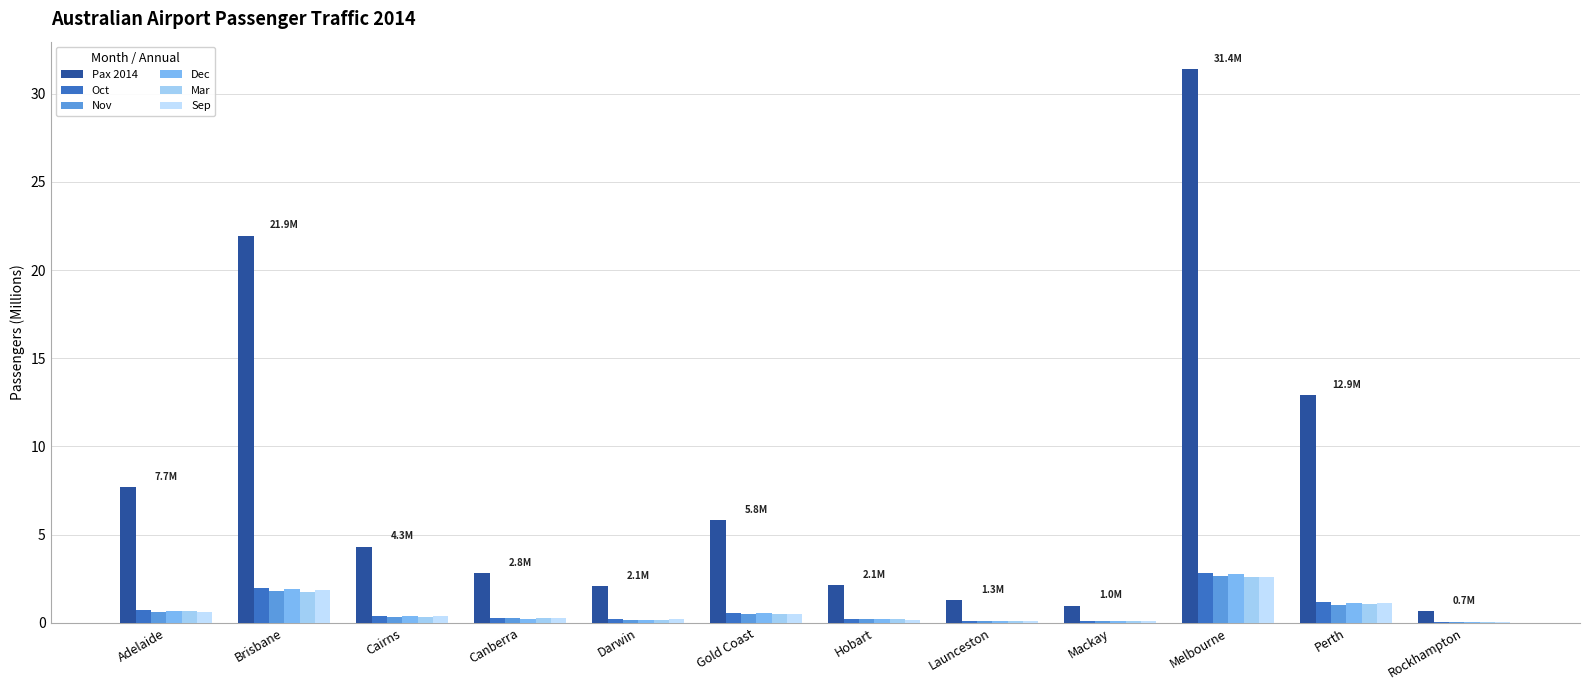

How many series are shown in this chart?

6